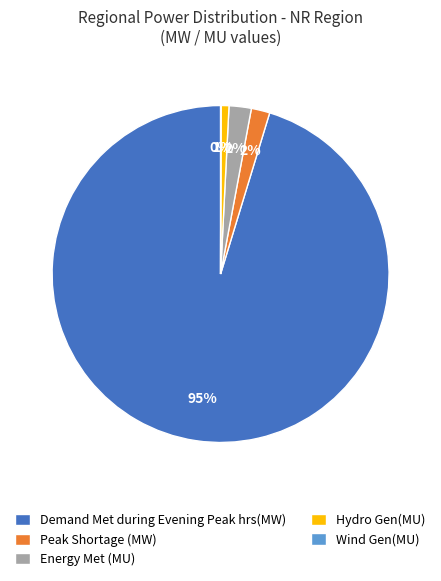

What is the largest slice in the pie chart?

Demand Met during Evening Peak hrs(MW)